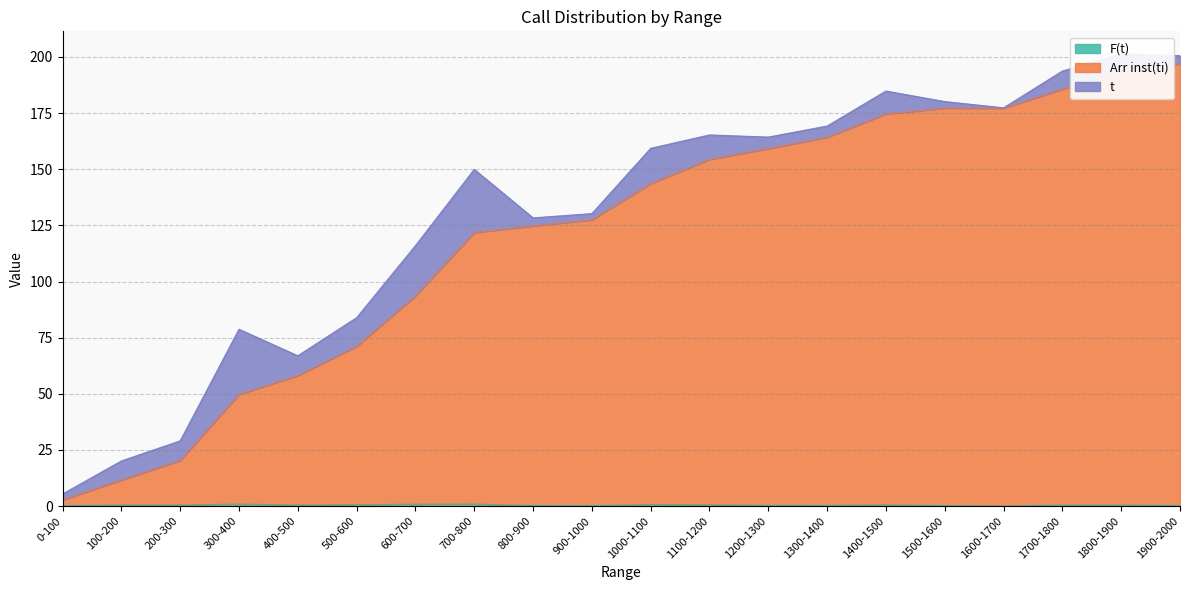

Rank the categories by Arr inst(ti) value from highest to lowest.

1900-2000, 1800-1900, 1700-1800, 1500-1600, 1600-1700, 1400-1500, 1300-1400, 1200-1300, 1100-1200, 1000-1100, 900-1000, 800-900, 700-800, 600-700, 500-600, 400-500, 300-400, 200-300, 100-200, 0-100